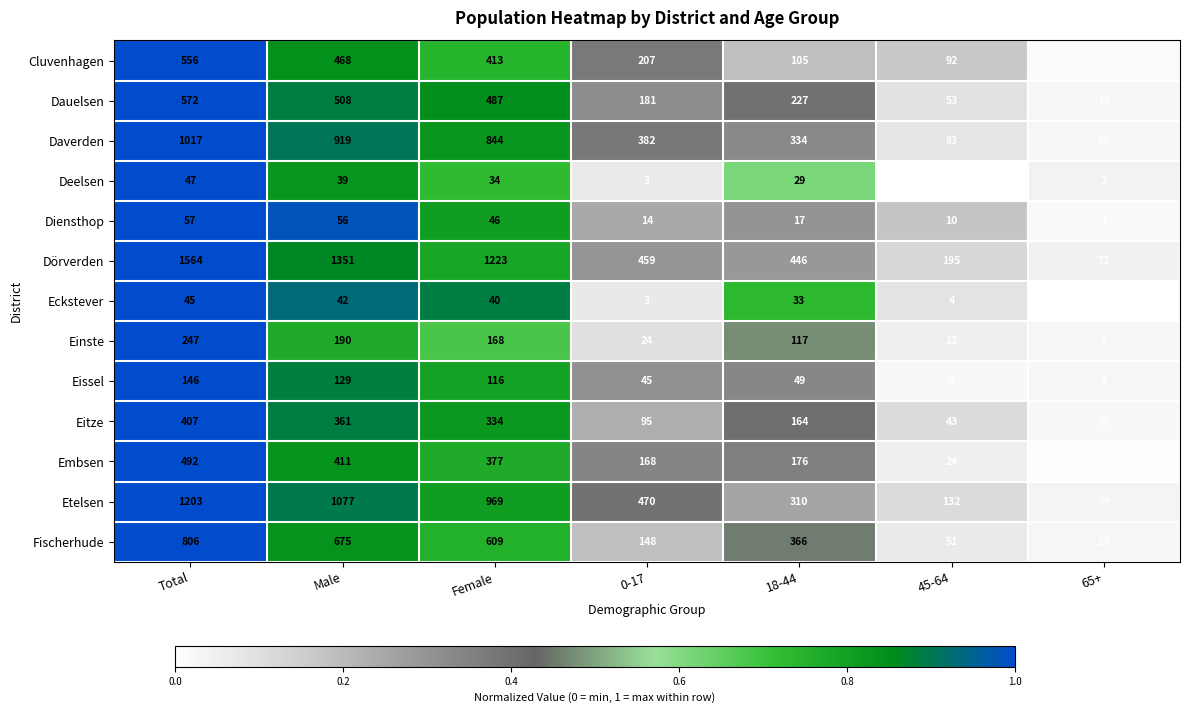

Which category has the highest value in the Fischerhude series?

Total